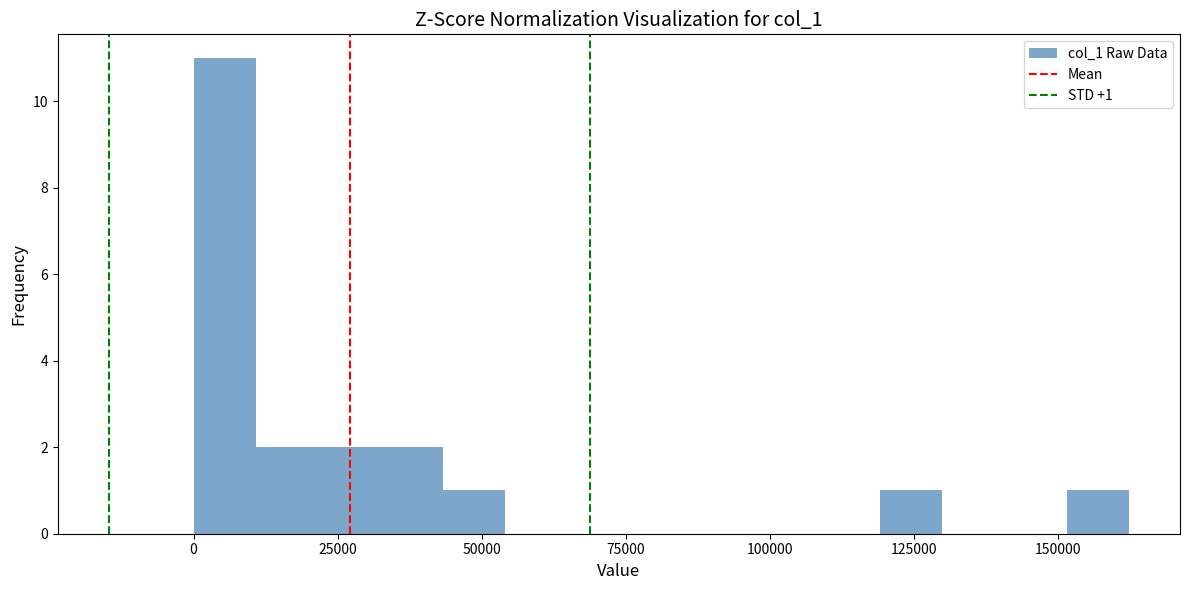

Around what value on the x-axis is the tallest bar? Give the approximate position of its centre, as read against the axis.

5000